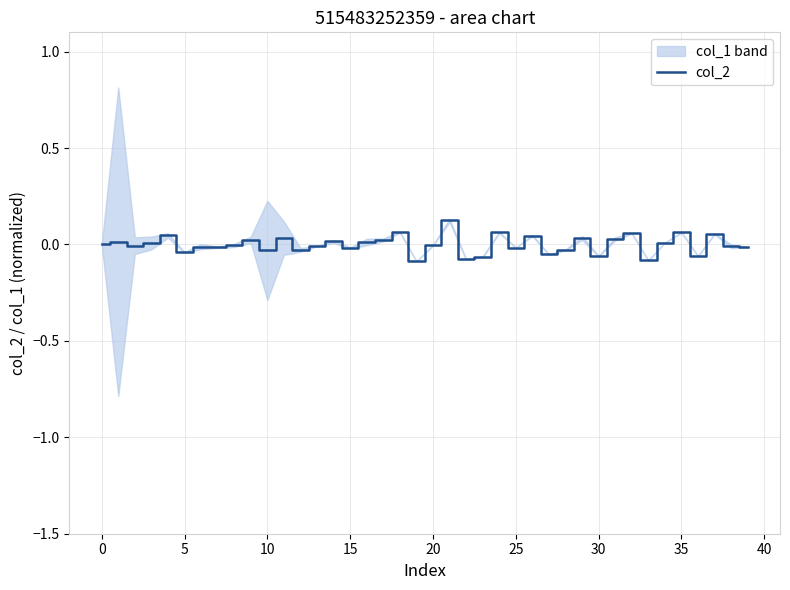

What is the label of the 20th point from the right?

20